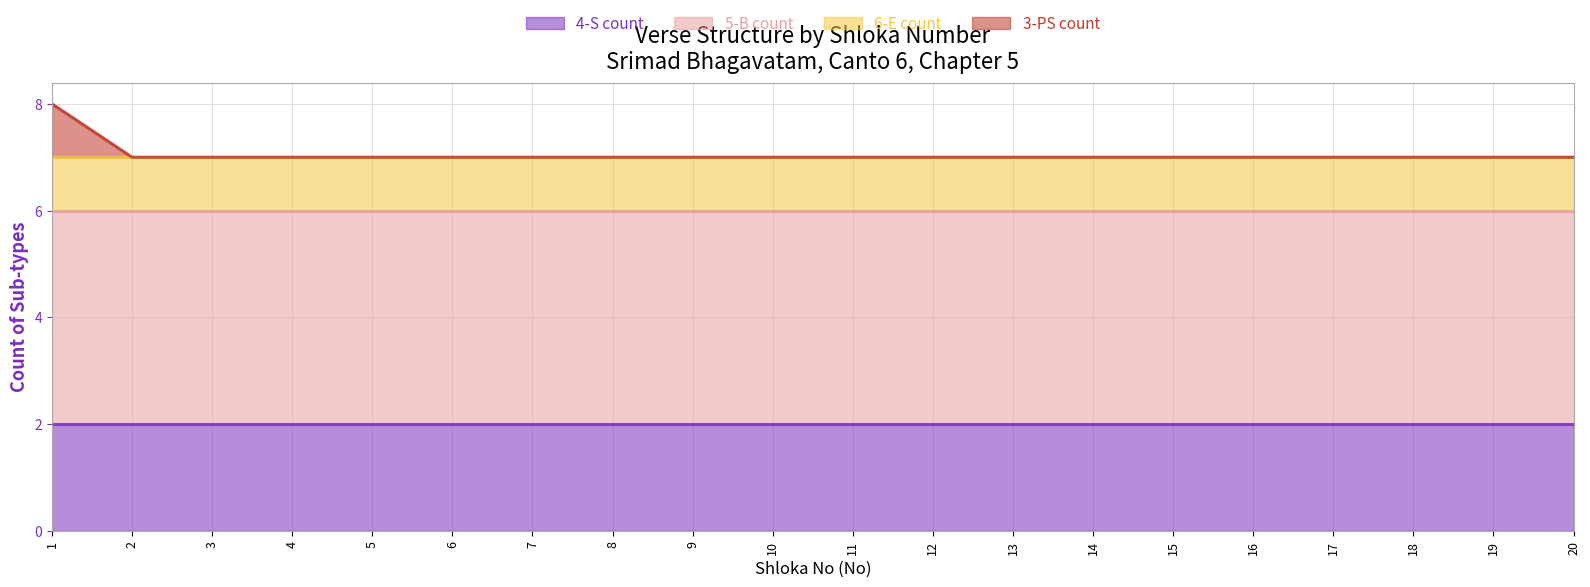

True or false: 5-B count and 6-E count intersect in this chart.

False